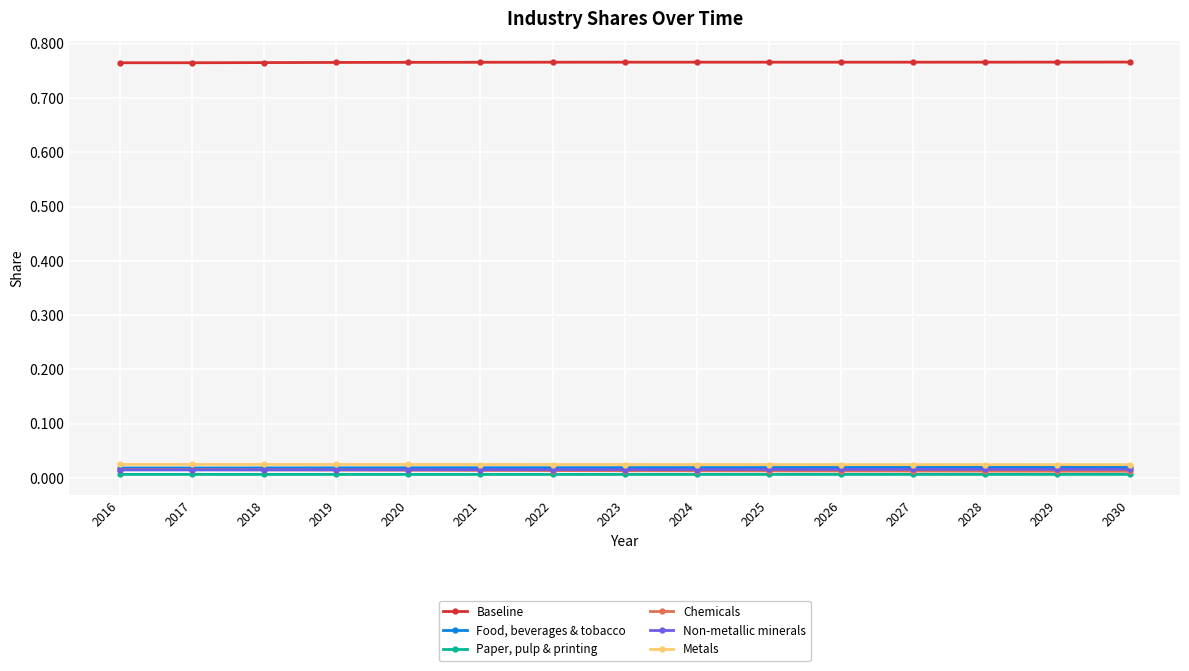

True or false: Metals and Baseline cross at least once.

False